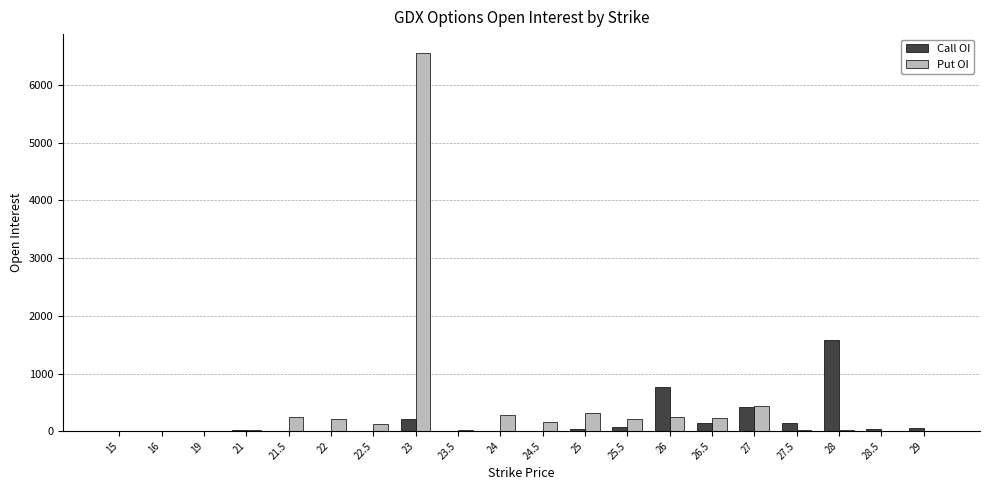

How many data points does each series have?

20